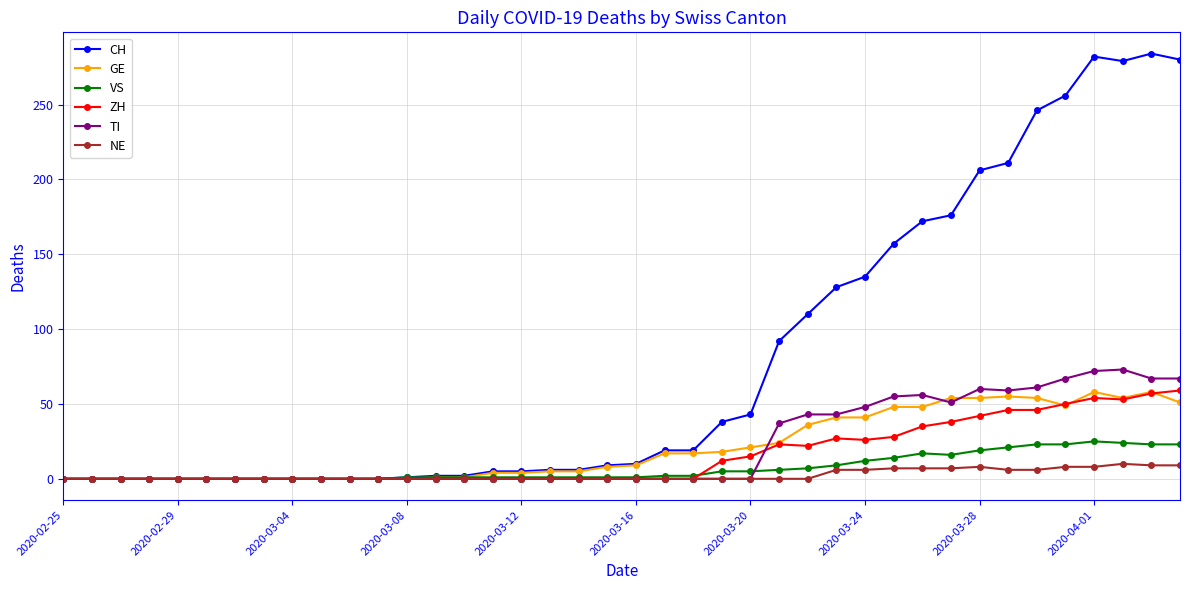

Which series has the largest total across all categories?

CH